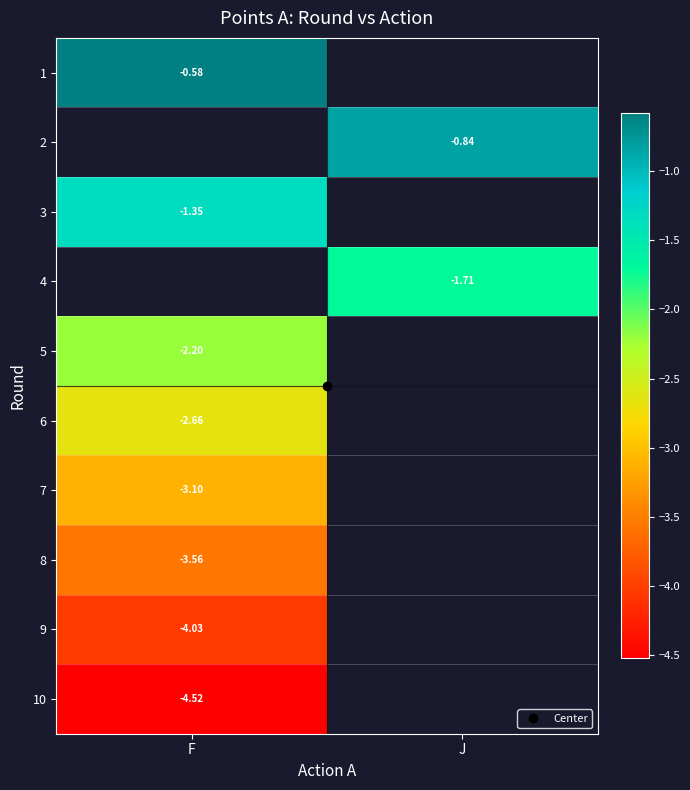

How many values in 8 are below zero?

1